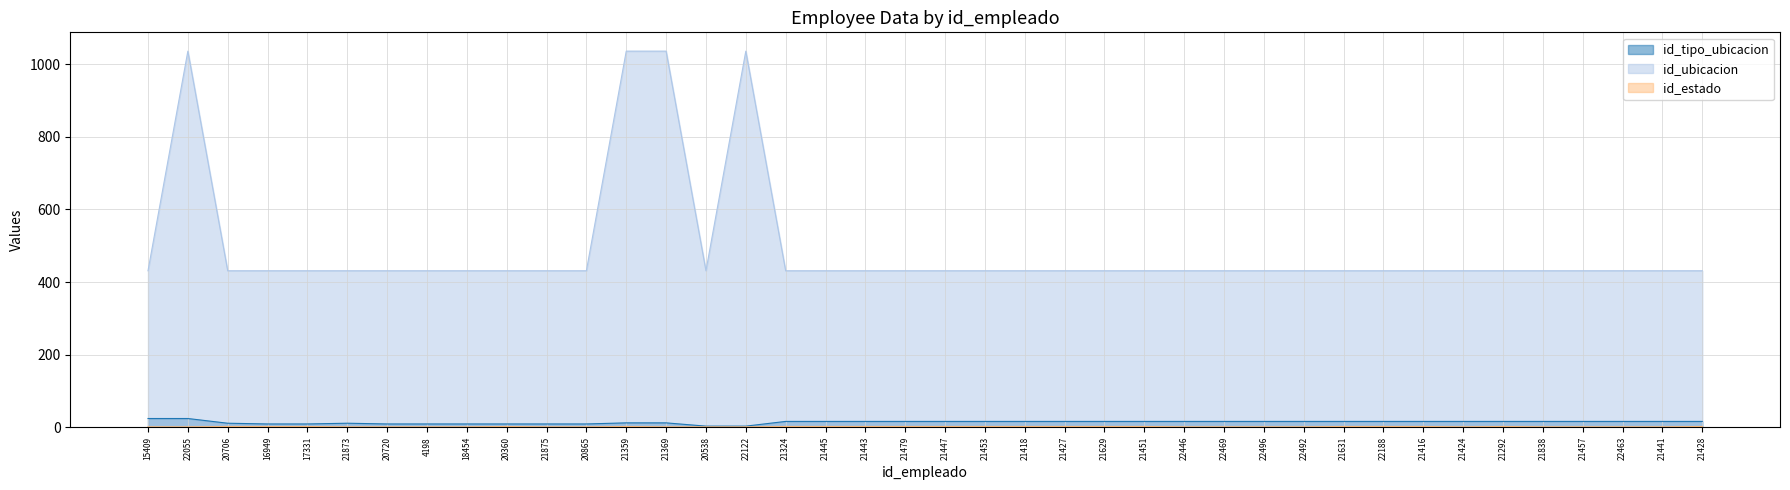

What is the highest value of the id_tipo_ubicacion series?

24